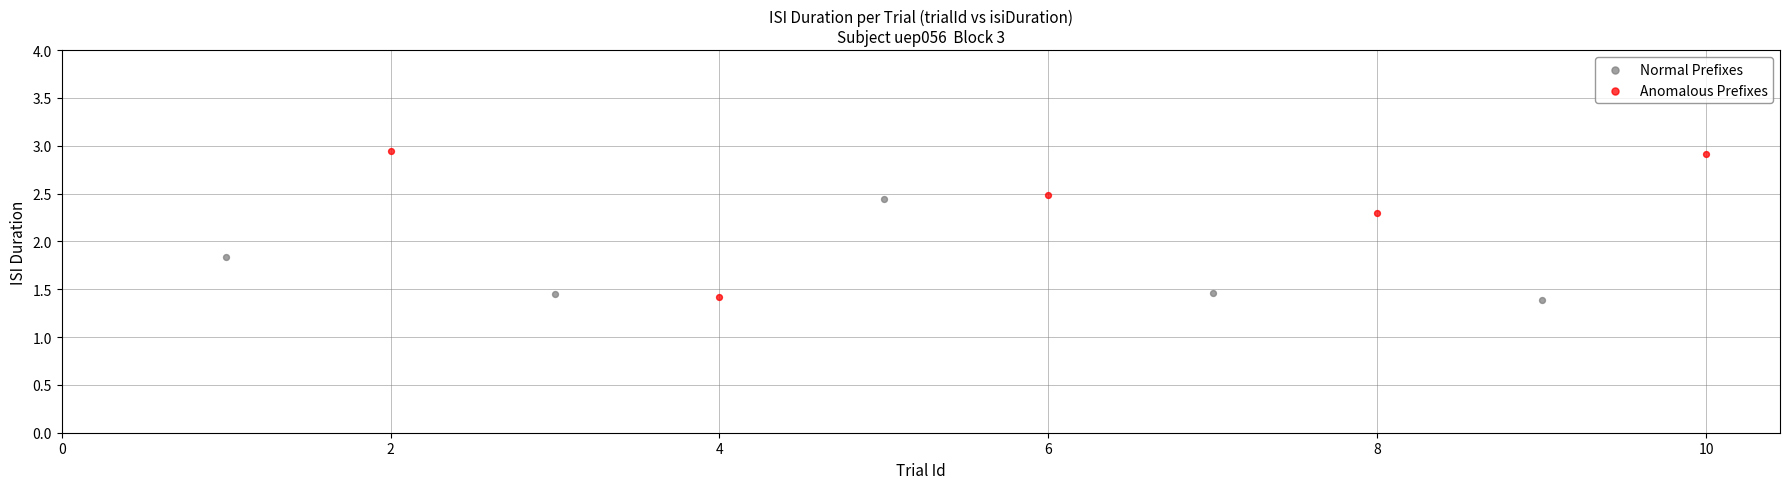

Which series has the widest spread of Y values?

Anomalous Prefixes